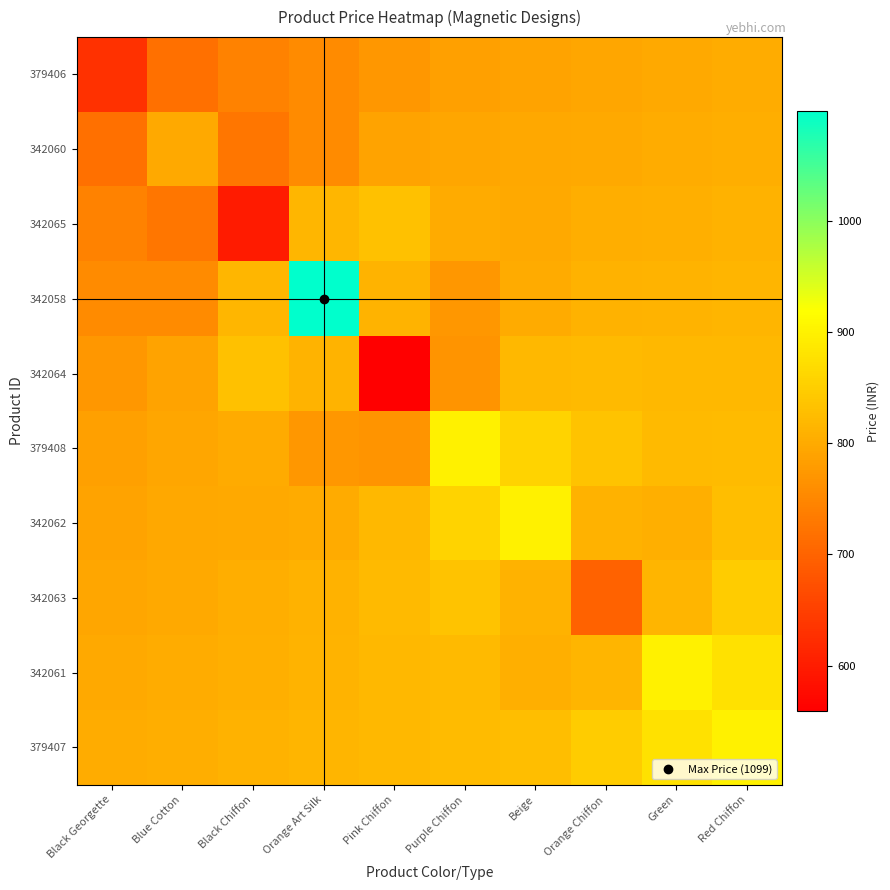

Which category has the lowest value across all series?

Pink Chiffon